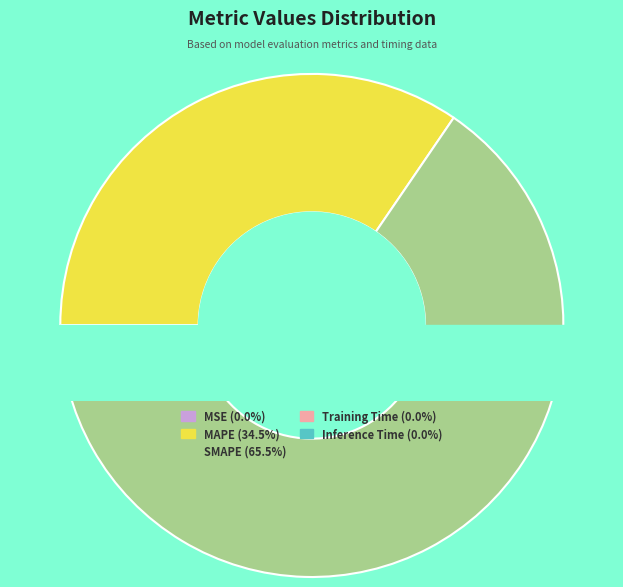

Approximately how many times larger is the value at MAPE compared to SMAPE?

0.5